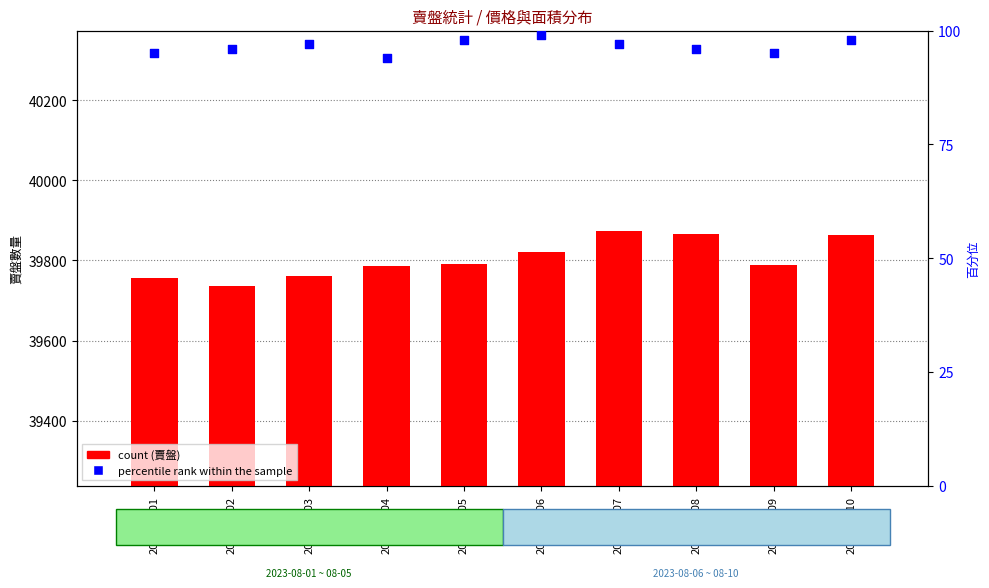

What are all the series names shown in the legend?

賣盤, percentile rank within the sample